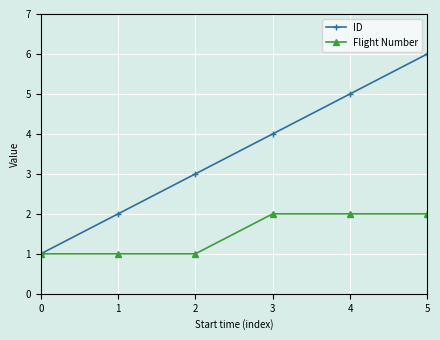

List the labels in order of ID value, largest first.

5, 4, 3, 2, 1, 0